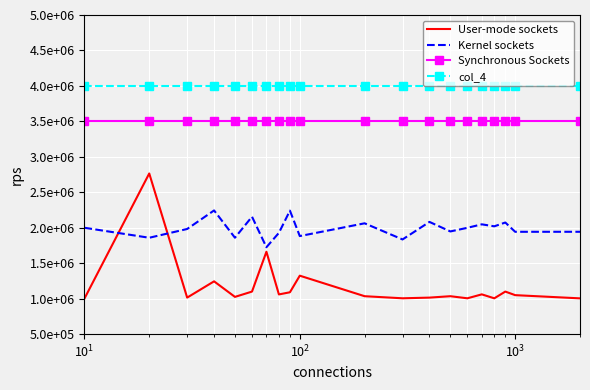

True or false: Synchronous Sockets and col_4 cross at least once.

False